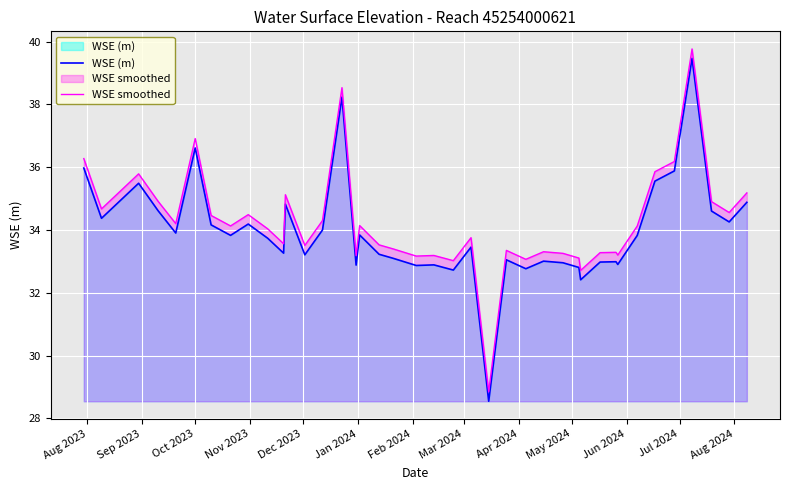

True or false: WSE smoothed and WSE (m) intersect in this chart.

False